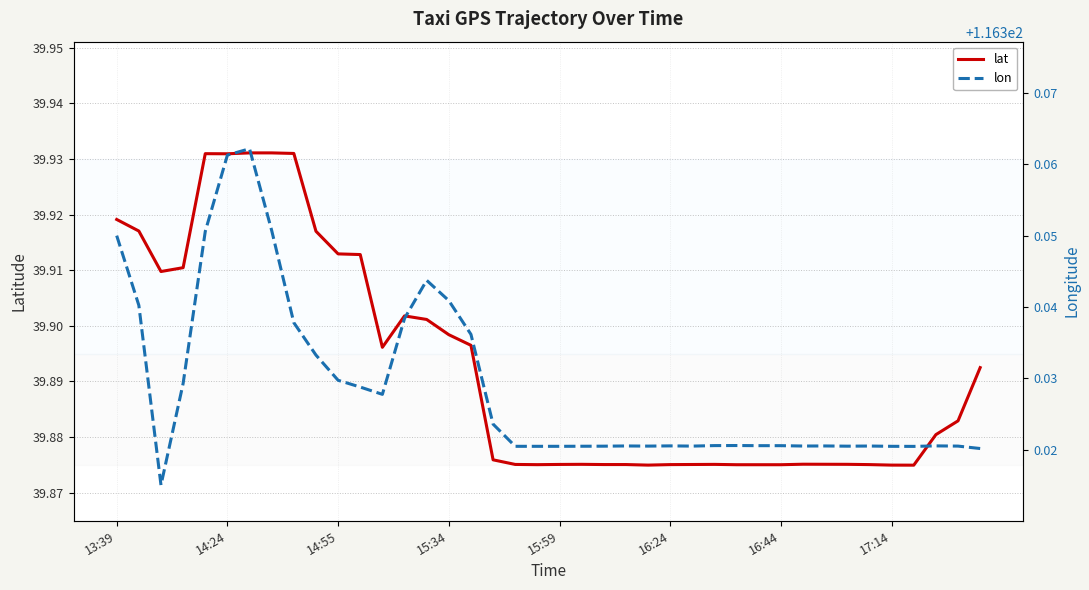

Is it true that lat equals 8.0 at 15:34?

False